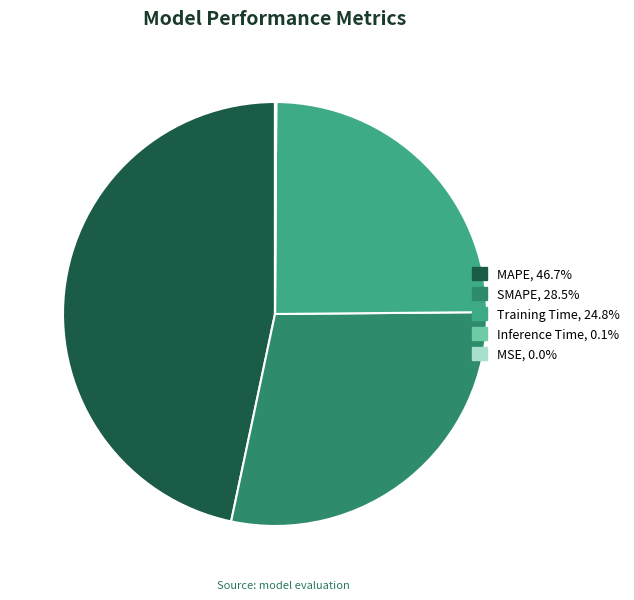

Approximately how many times larger is the value at Training Time compared to MAPE?

0.5